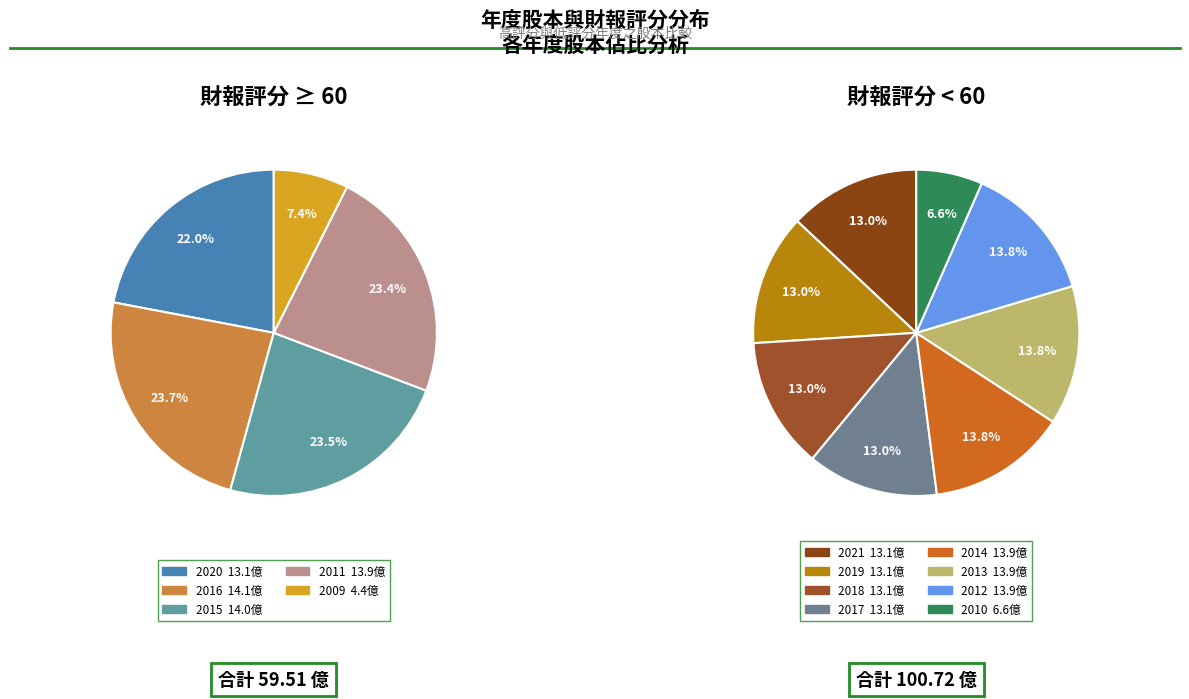

Rank the categories by value from lowest to highest.

2009, 2010, 2021, 2020, 2019, 2018, 2017, 2014, 2013, 2012, 2011, 2015, 2016